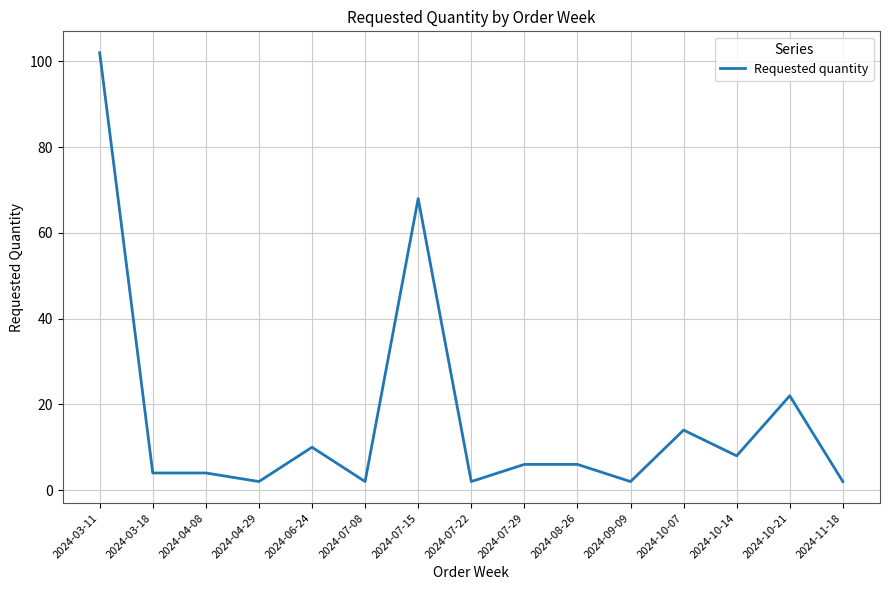

Which category has the highest value across all series?

2024-03-11